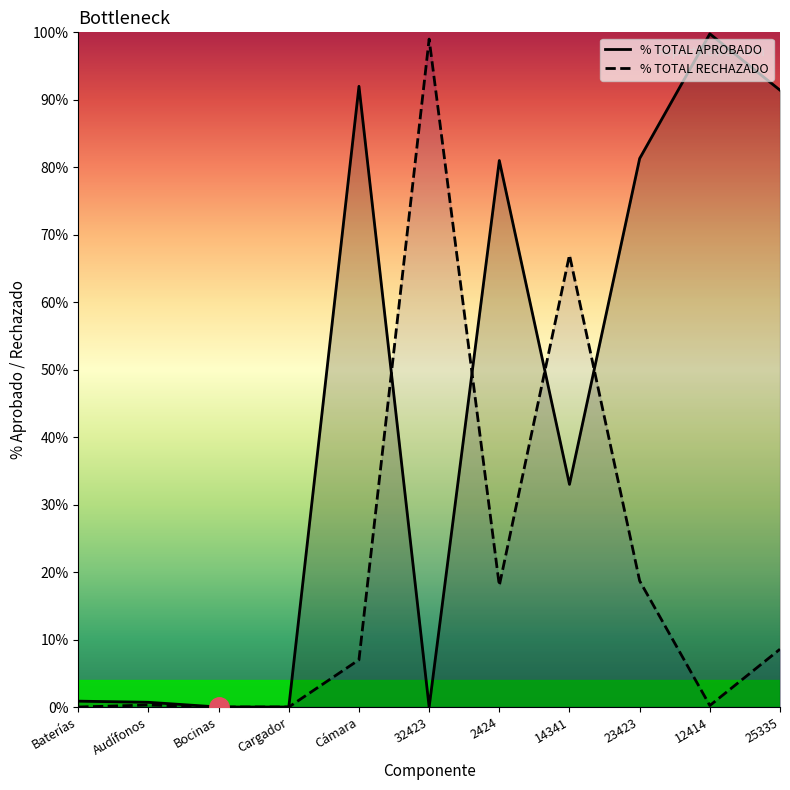

What is the greatest value displayed?

99.8